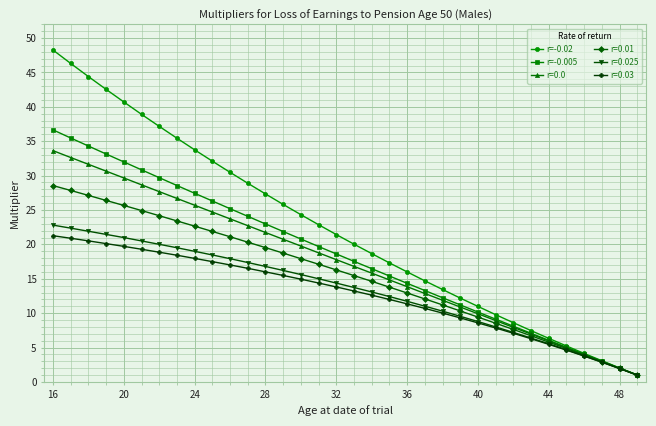

What are all the series names shown in the legend?

r=-0.02, r=-0.005, r=0.0, r=0.01, r=0.025, r=0.03